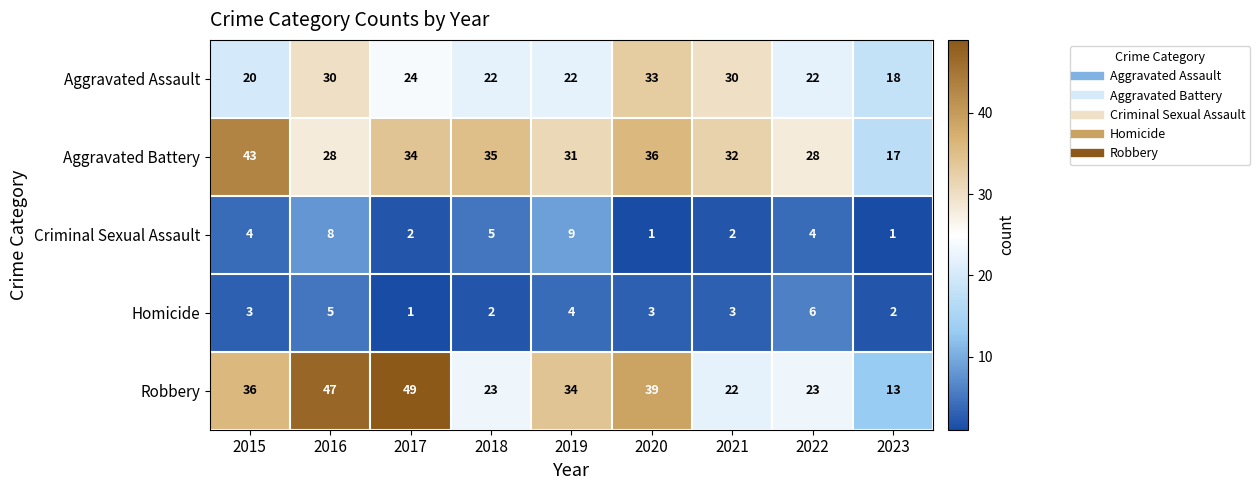

List the series in order of their peak value, highest first.

Robbery, Aggravated Battery, Aggravated Assault, Criminal Sexual Assault, Homicide